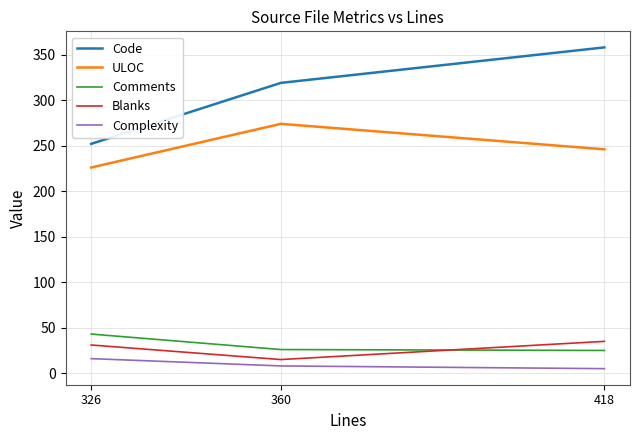

What is the lowest value of the Code series?

252